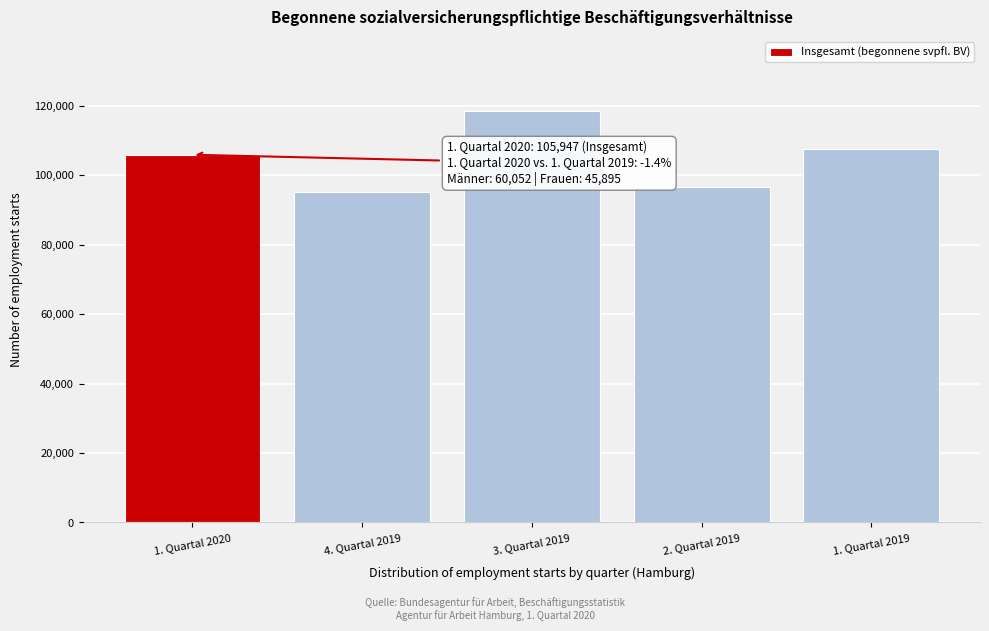

Reading right to left, what are all the values shown in this chart?

107466	96557	118570	95171	105947